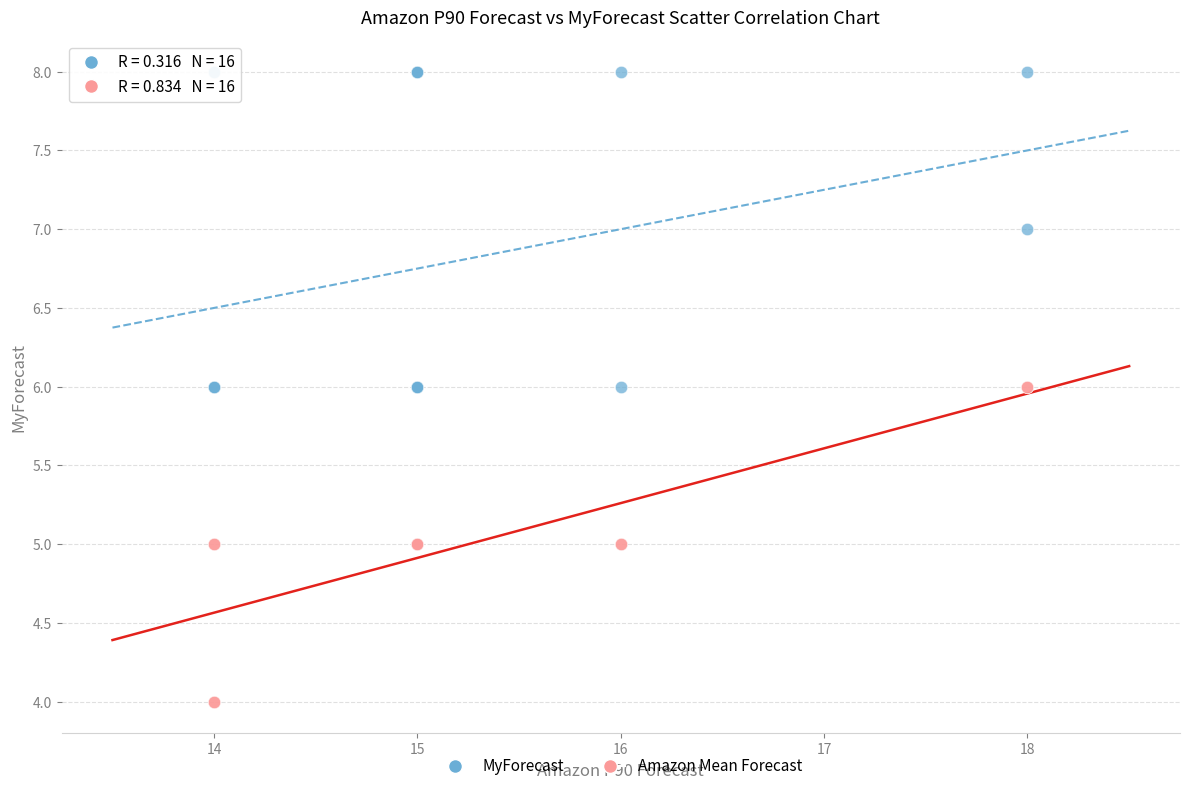

Which series reaches the maximum Y coordinate?

MyForecast